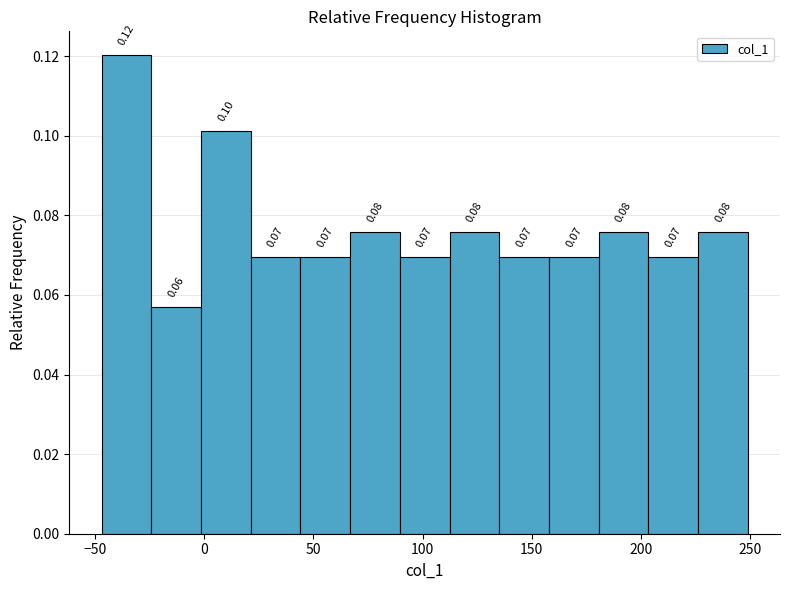

Over which range of the x-axis is the bar tallest?

-45 to -25